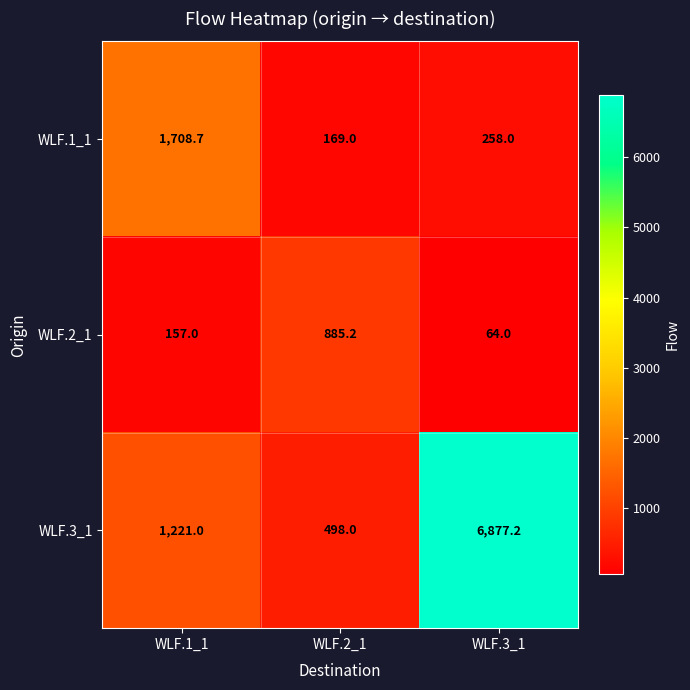

Which series has the largest total across all categories?

WLF.3_1